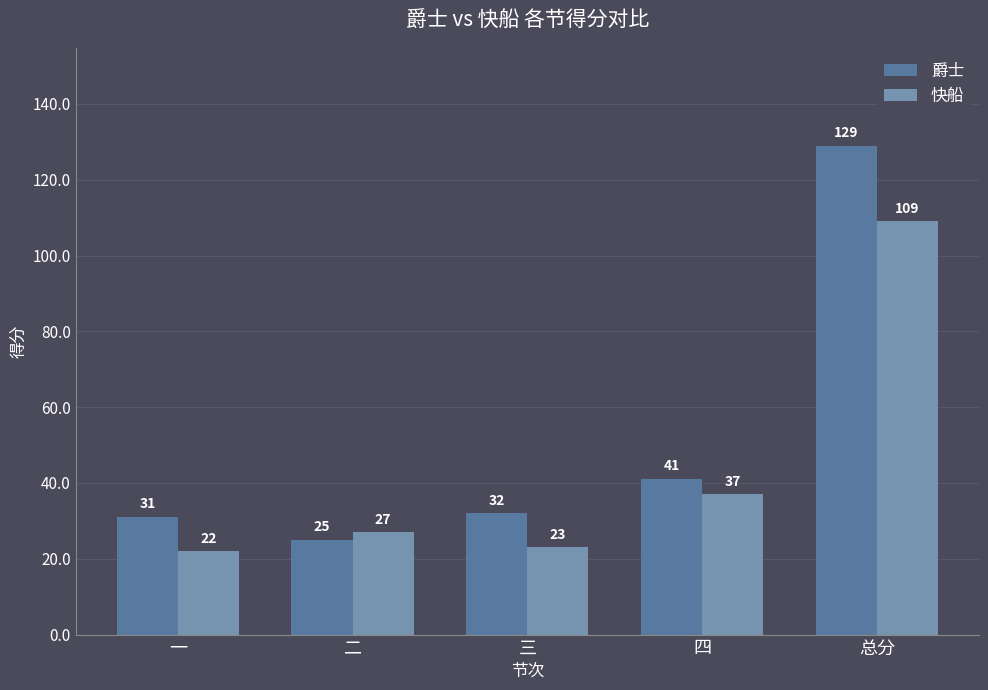

Reading right to left, extract all data points from this chart.

爵士: 总分=129	四=41	三=32	二=25	一=31
快船: 总分=109	四=37	三=23	二=27	一=22